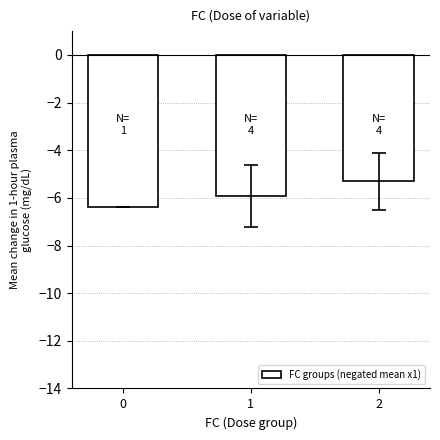

The chart shows a value of -3.1 at 1. True or false?

False